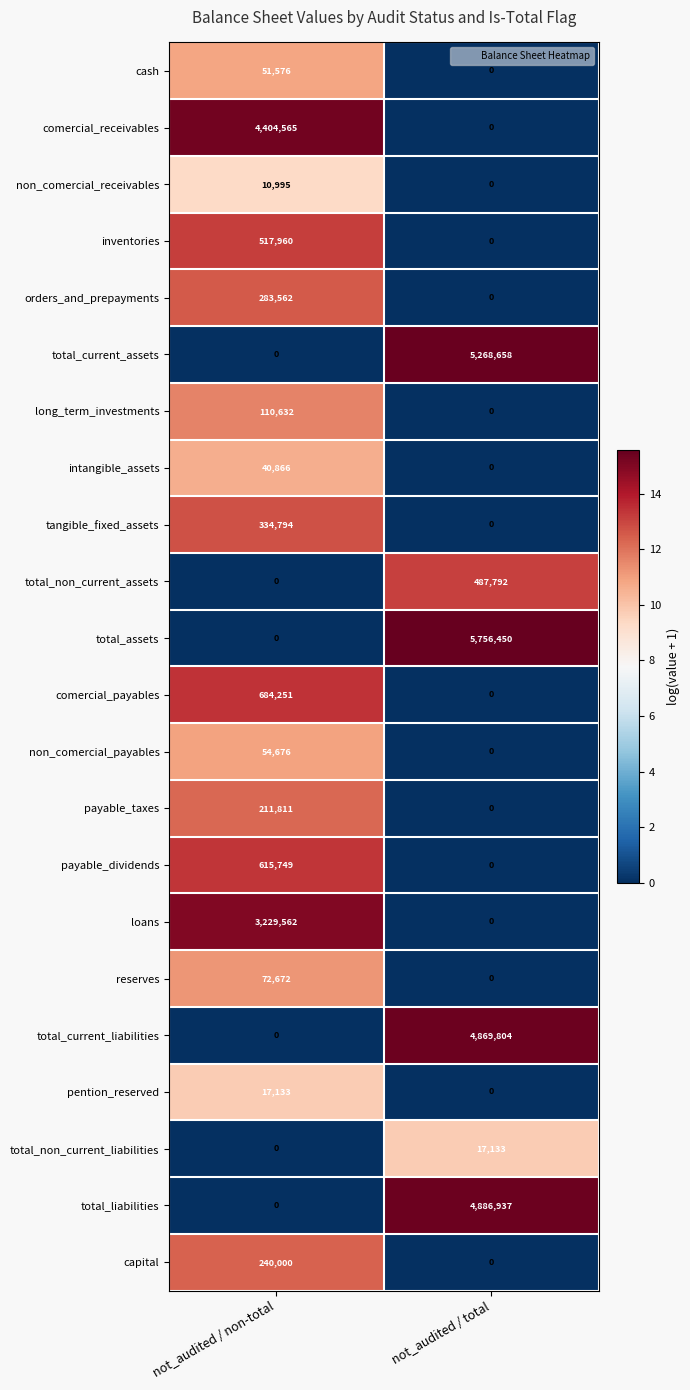

What is the total value across all series at not_audited / non-total?

10880804